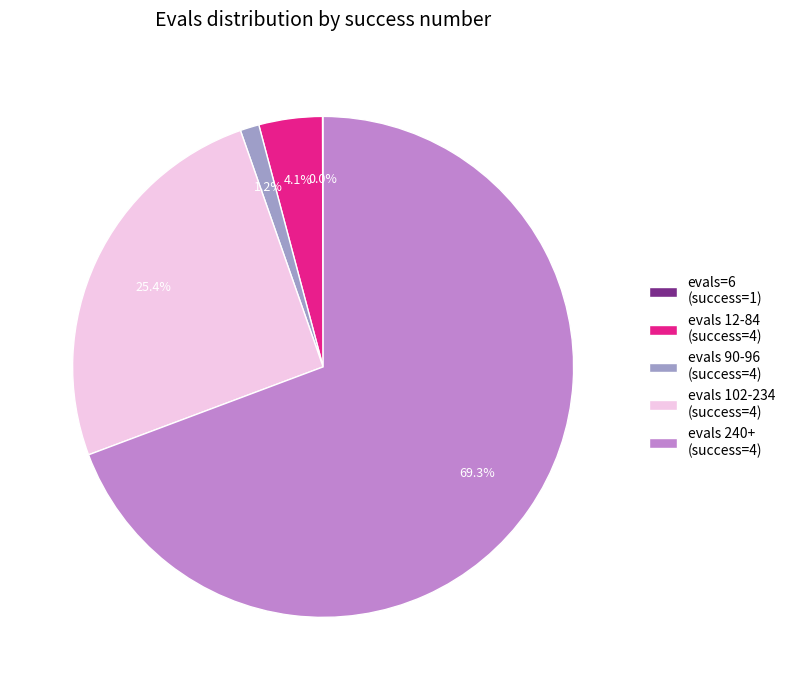

Which slice is the largest?

evals 240+ (success=4)